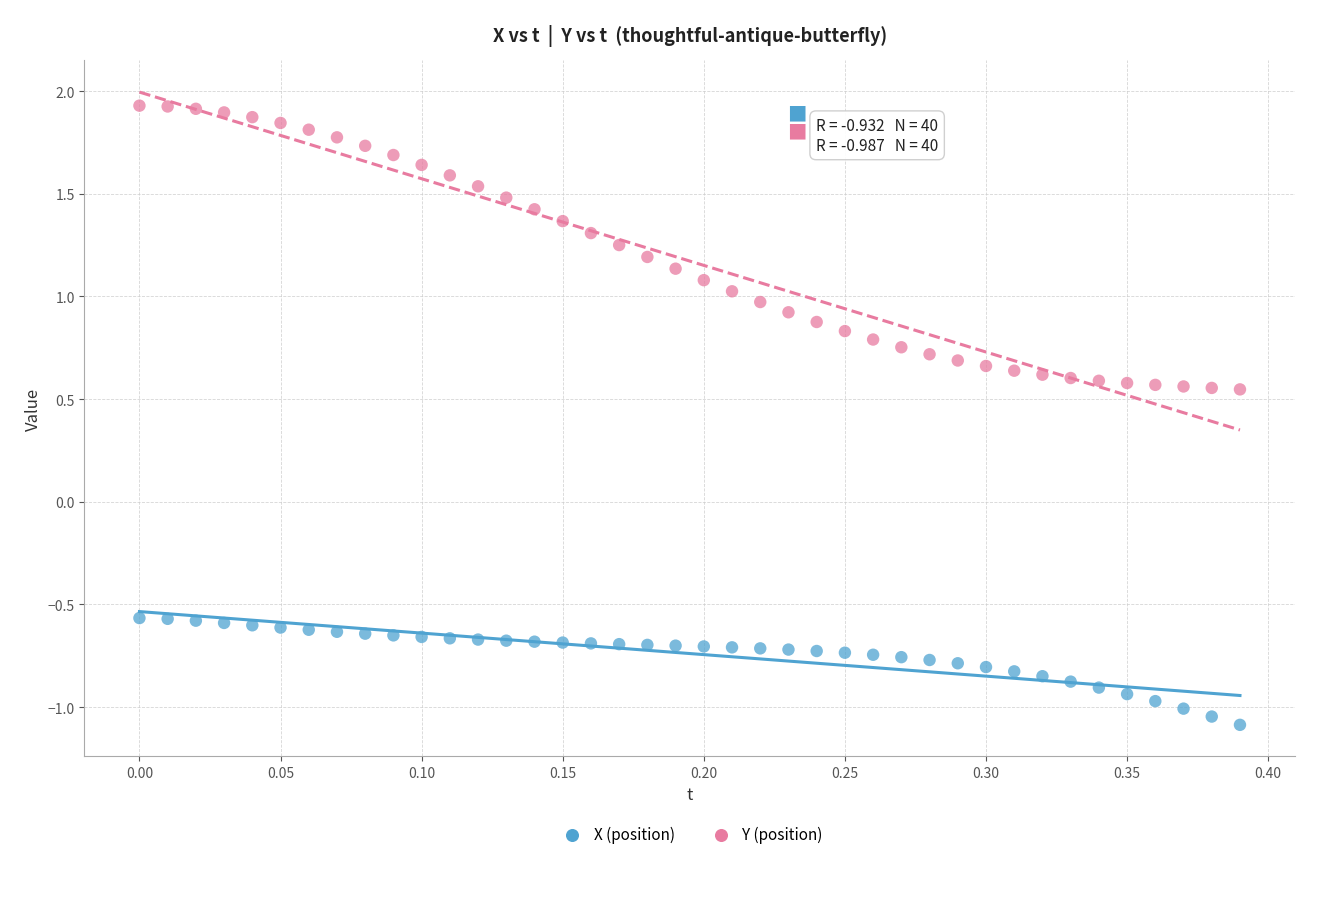

Which series reaches the maximum Y coordinate?

Y (position)